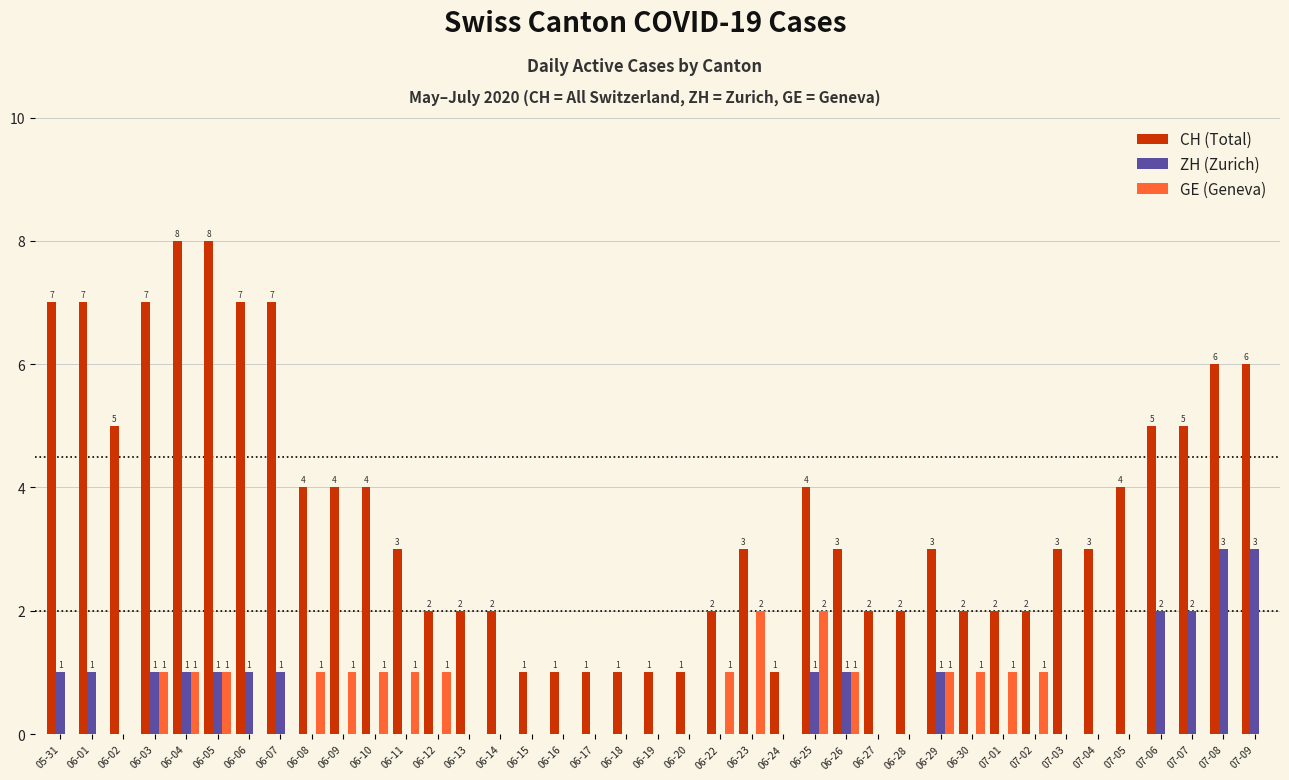

What are all the series names shown in the legend?

CH (Total), ZH (Zurich), GE (Geneva)